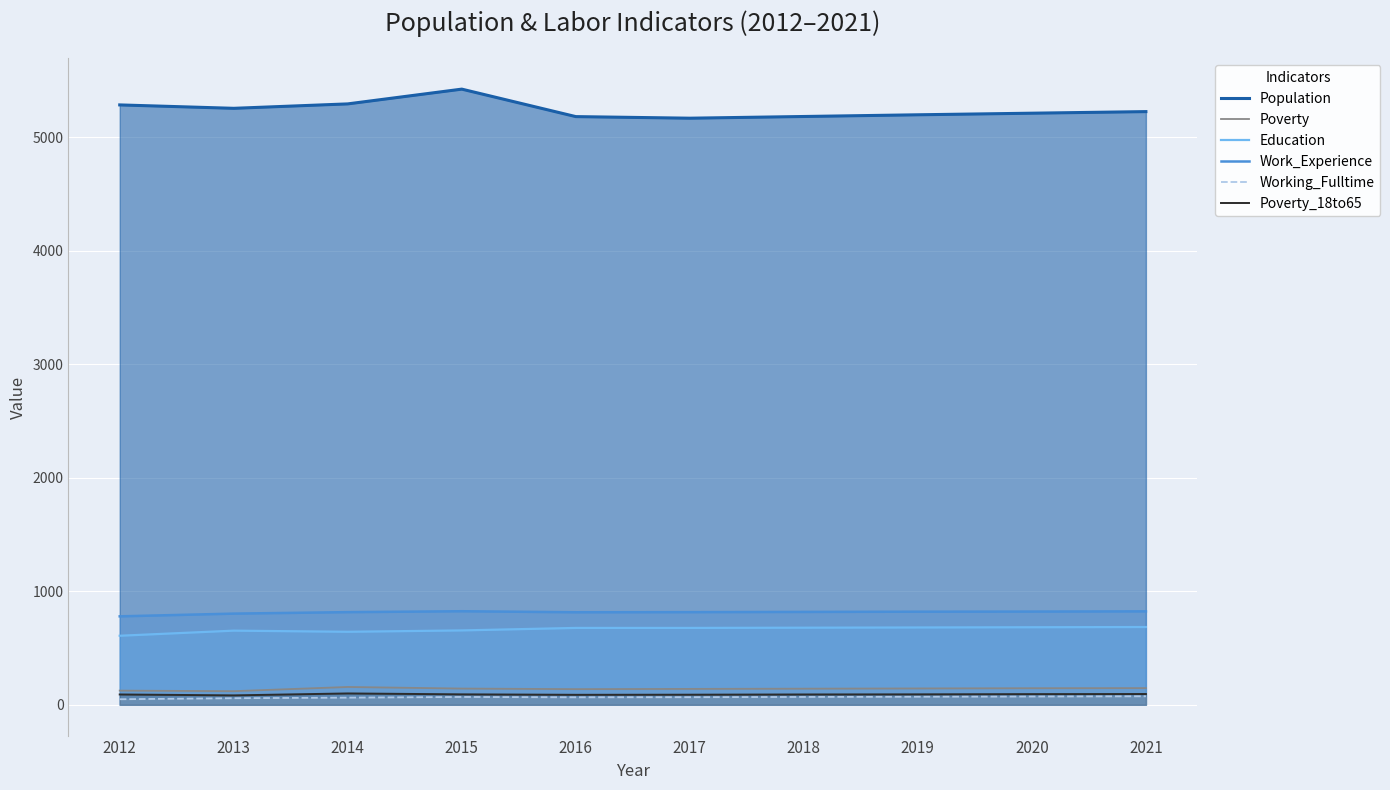

True or false: Work_Experience and Working_Fulltime cross at least once.

False